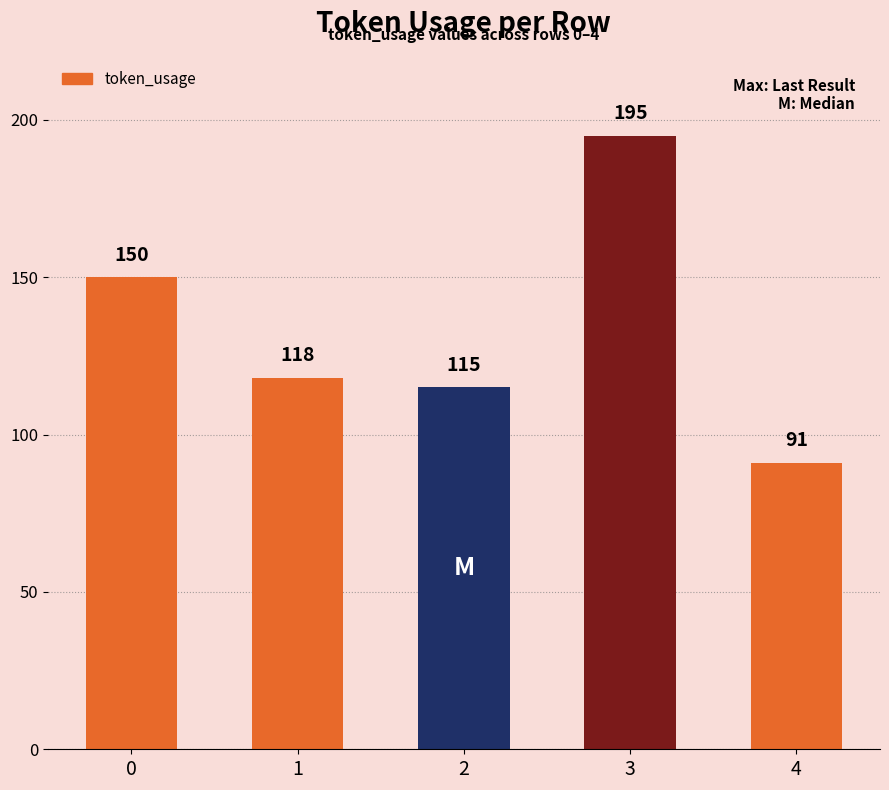

What is the difference between the second highest and minimum values?

59